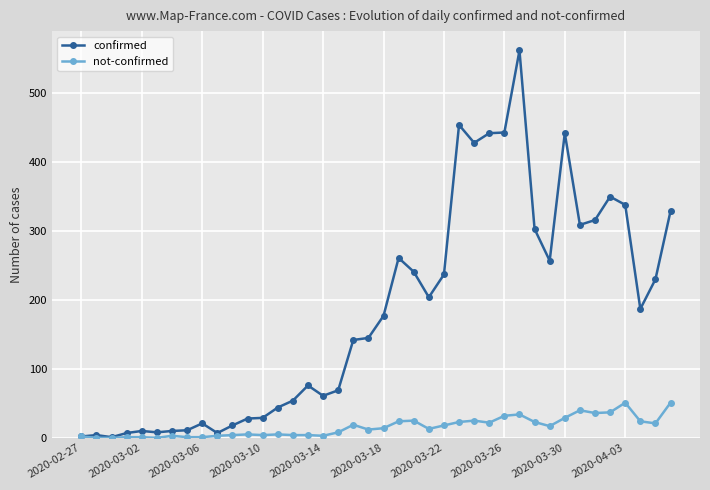

Does the chart have visible grid lines?

Yes